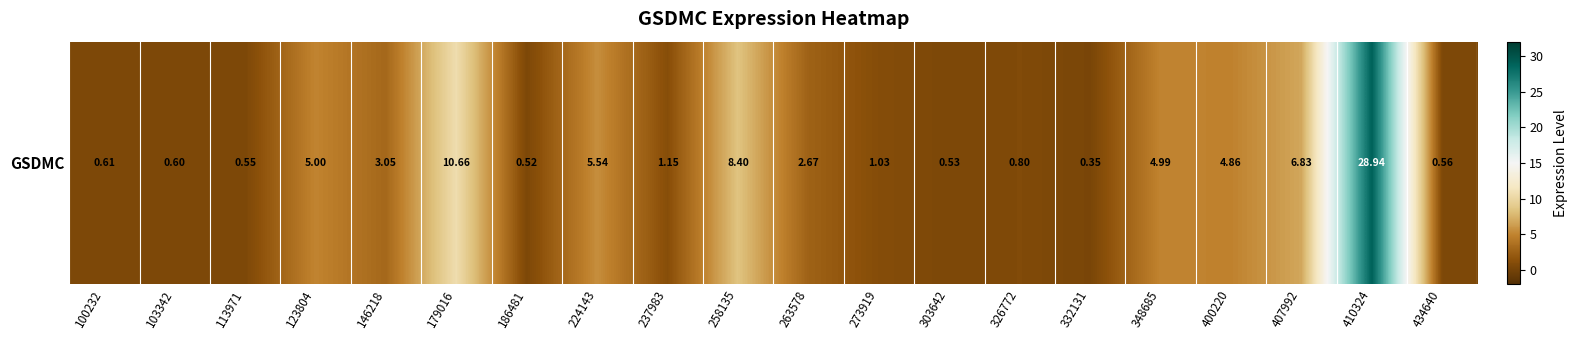

Rank the categories by value from highest to lowest.

410324, 179016, 258135, 407992, 224143, 123804, 348685, 400220, 146218, 263578, 237983, 273919, 326772, 100232, 103342, 434640, 113971, 303642, 186481, 332131